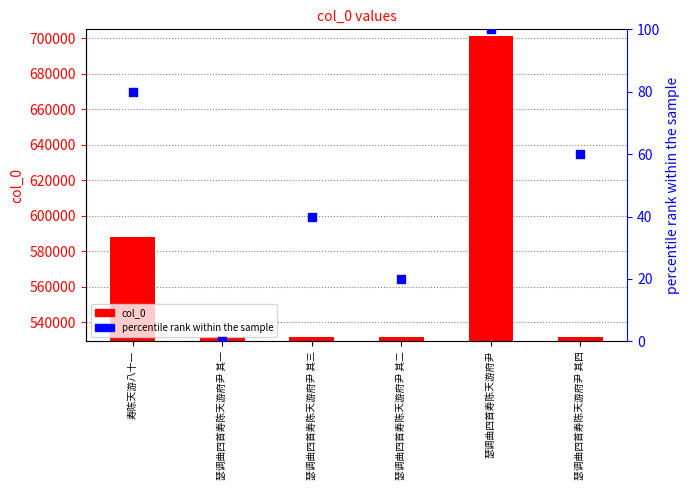

Which series reaches the minimum Y coordinate?

percentile rank